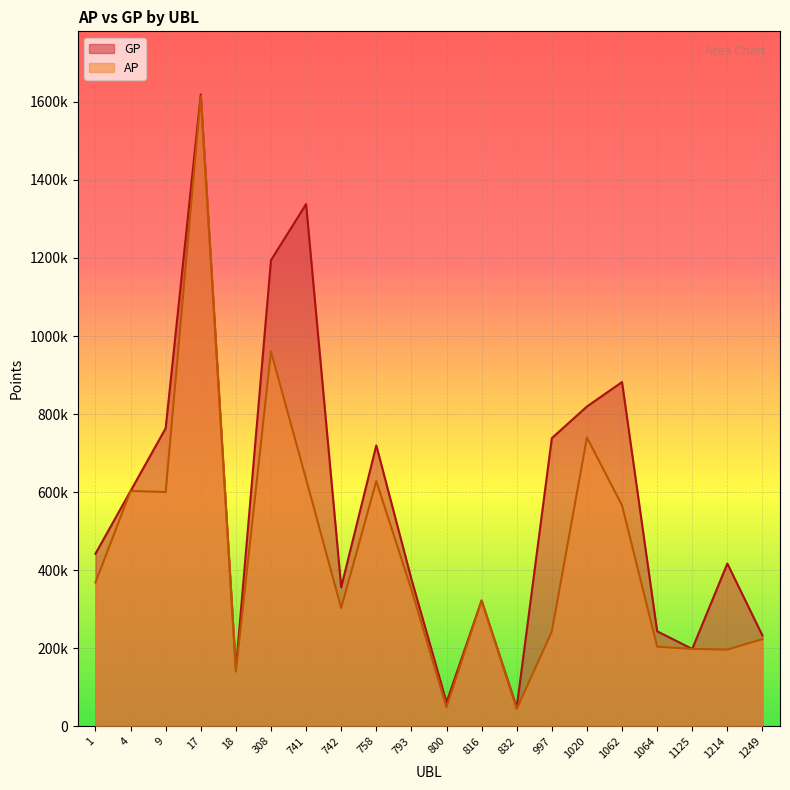

True or false: GP and AP intersect in this chart.

False